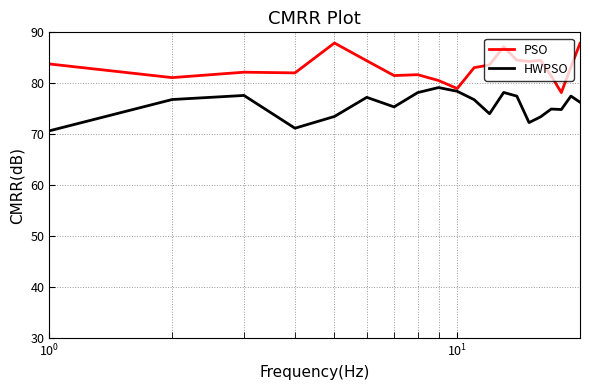

At how many categories does at least one series exceed 80?

18